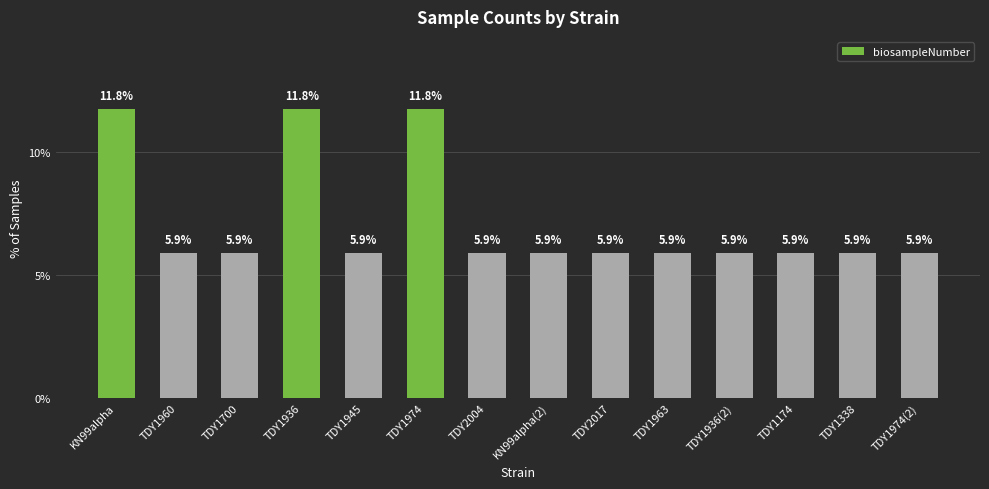

How many data points does each series have?

14